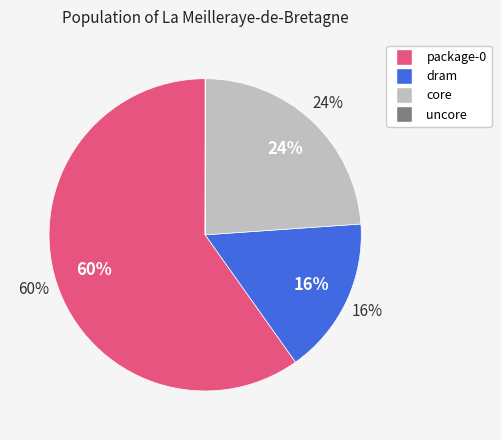

The core slice represents 19% of the pie. True or false?

False